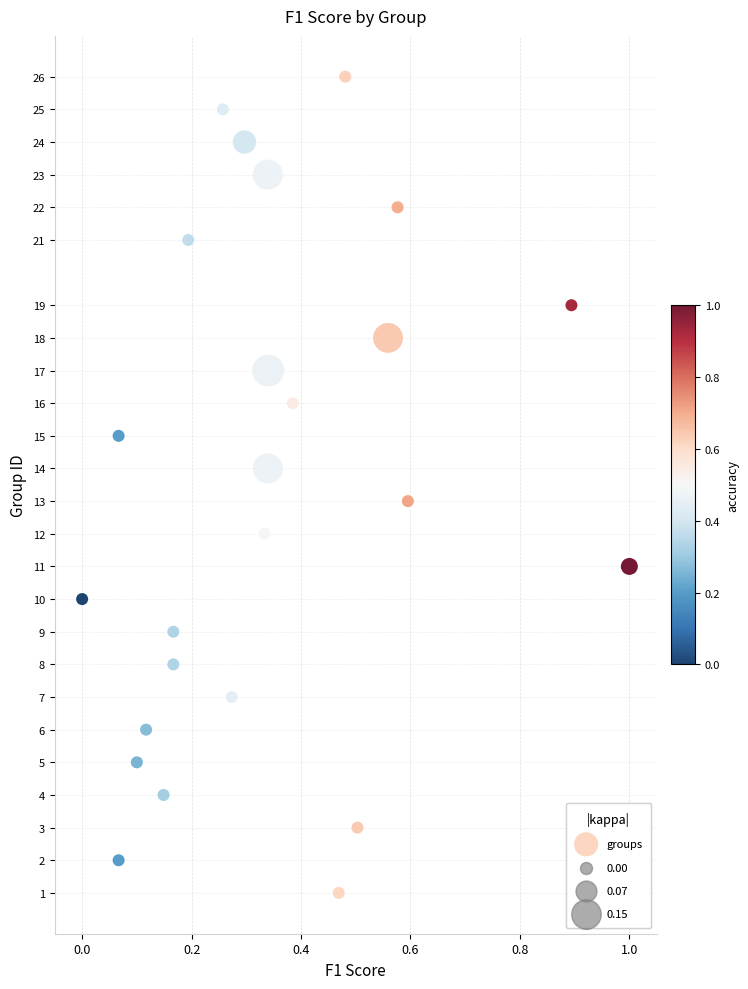

What is the range of Y values (max minus min)?

25